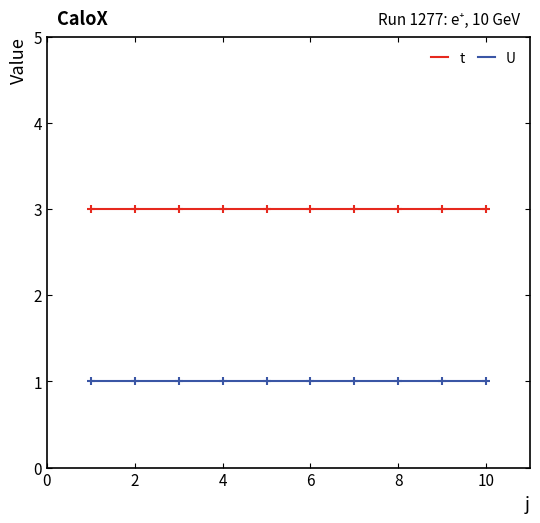

What is the greatest value displayed?

3